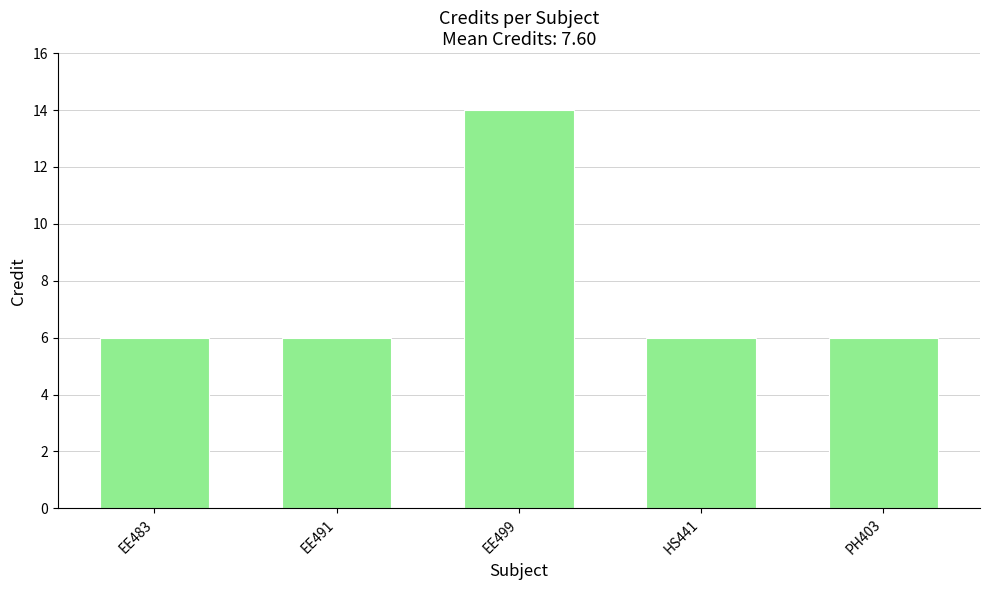

What is the label of the 2nd bar from the left?

EE491